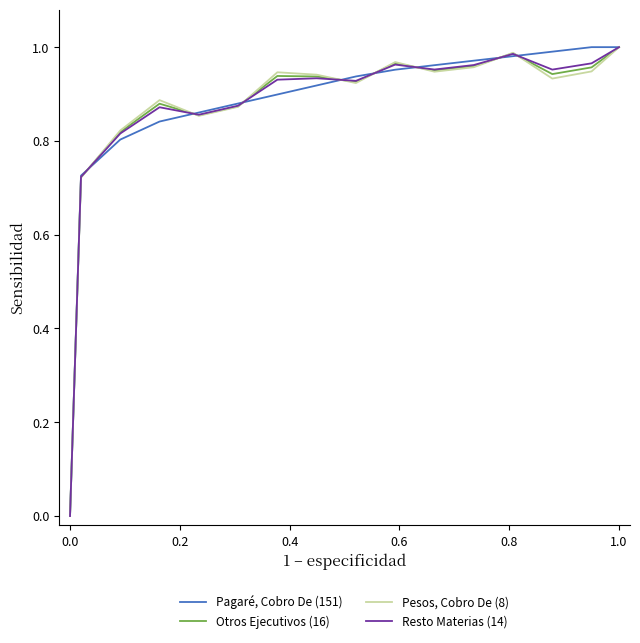

List the series in order of their overall mean, lowest first.

Pesos, Cobro De (8), Otros Ejecutivos (16), Resto Materias (14), Pagaré, Cobro De (151)